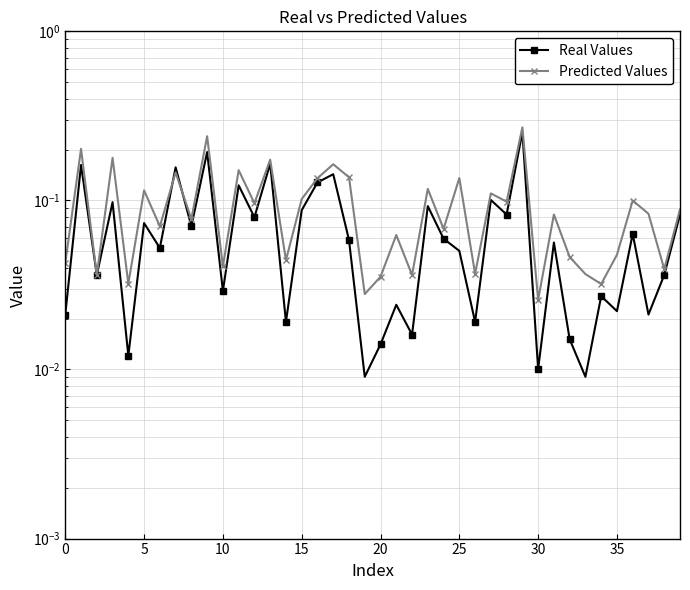

Count the number of categories in the chart.

40